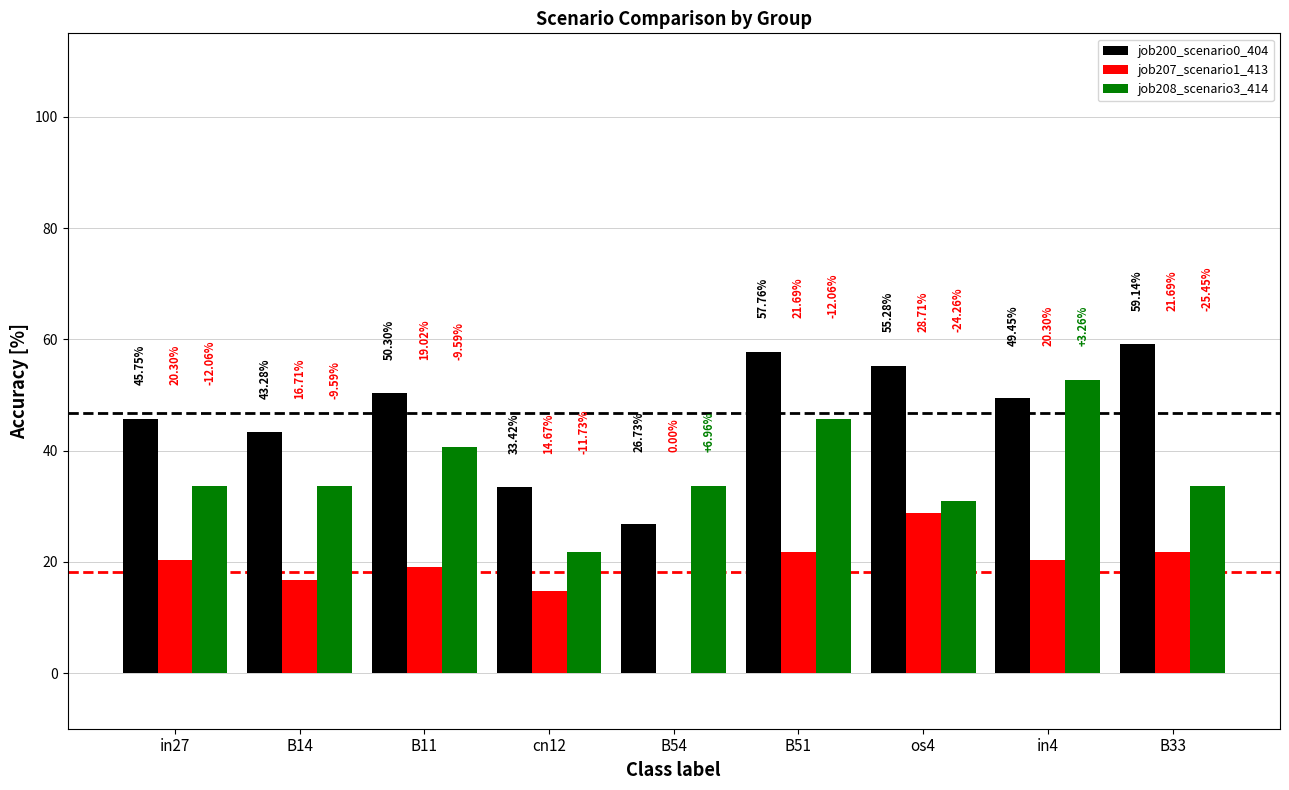

How many values in job207_scenario1_413 are above zero?

8